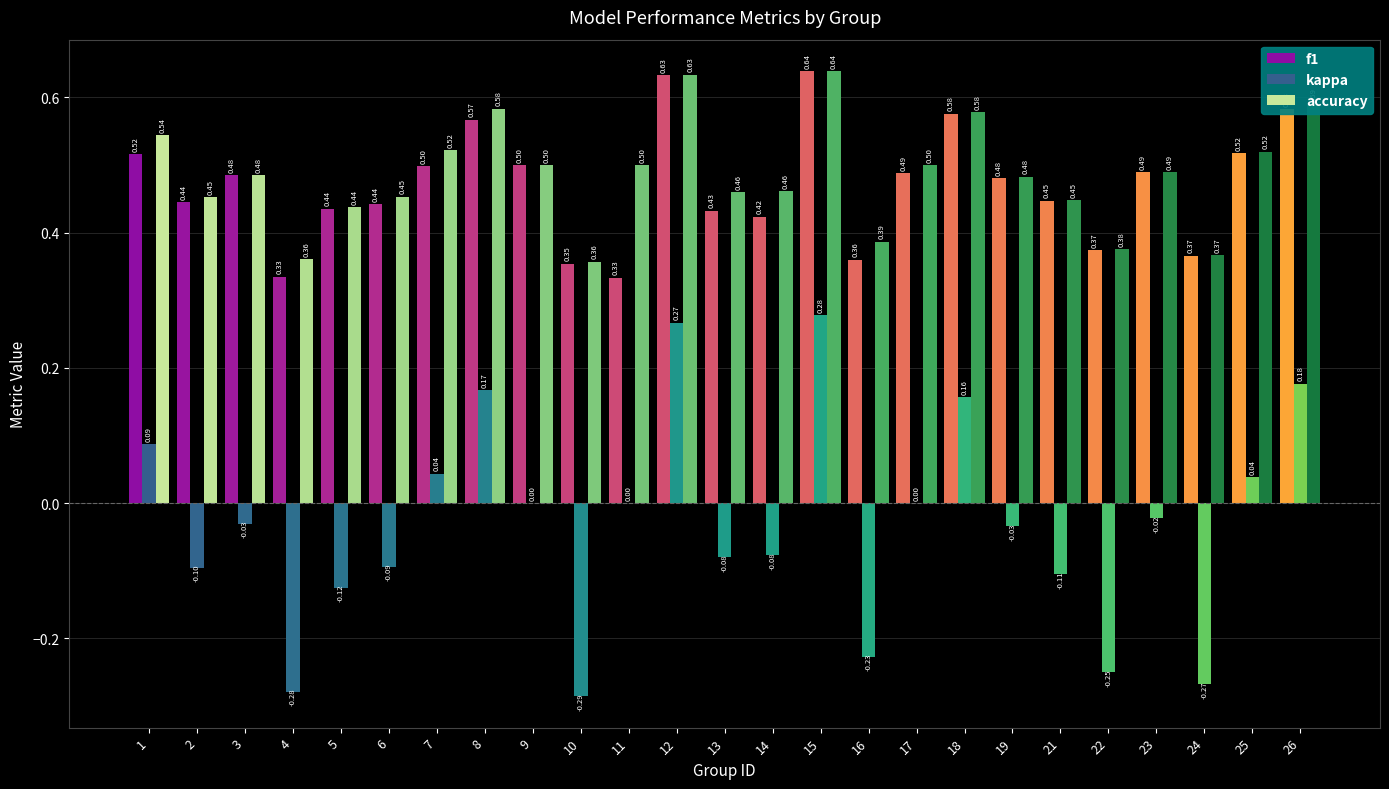

True or false: f1 has a value of 0.5 at 1.

True